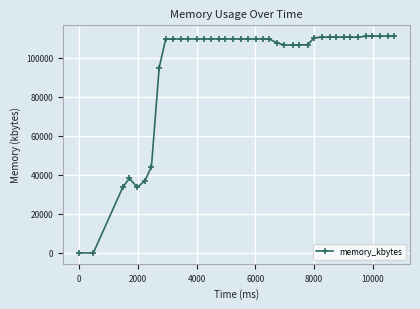

What is the sum of all values?

3791736